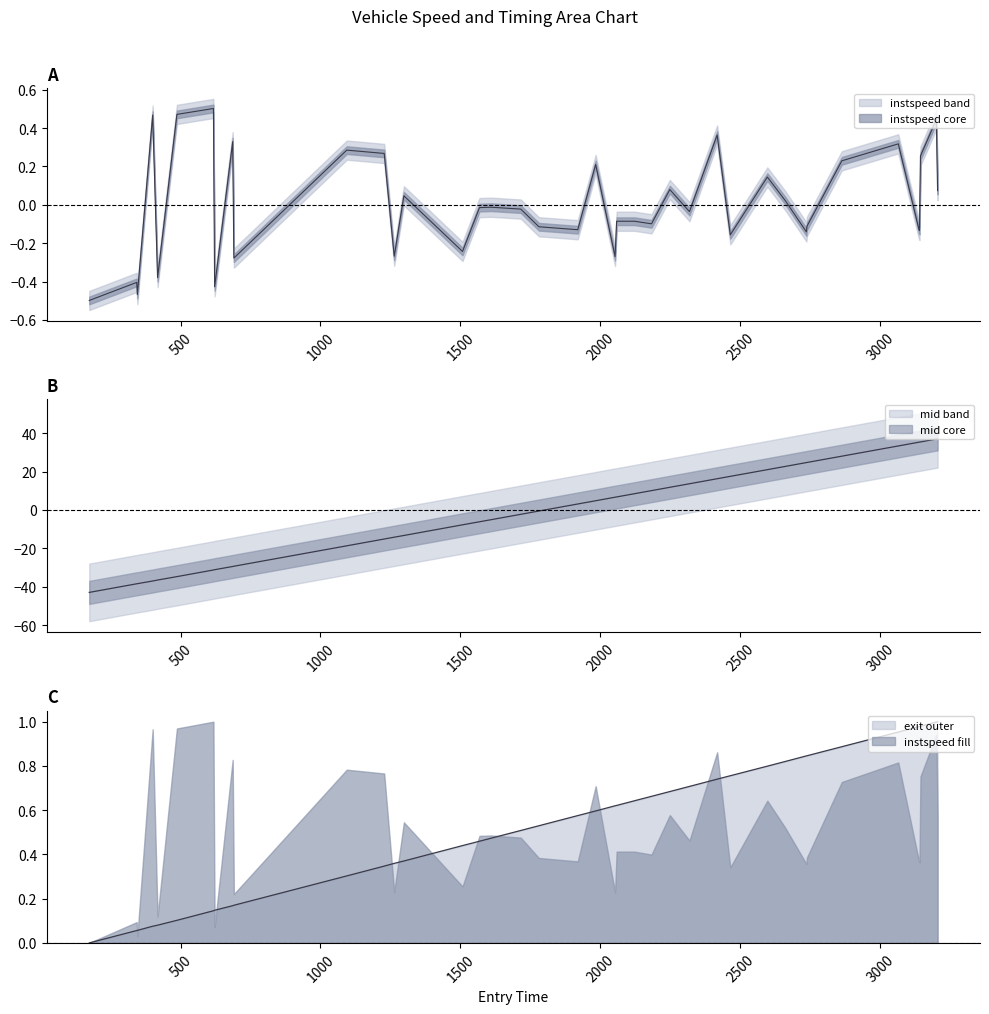

The entry series shows 4.5 at 25. True or false?

False